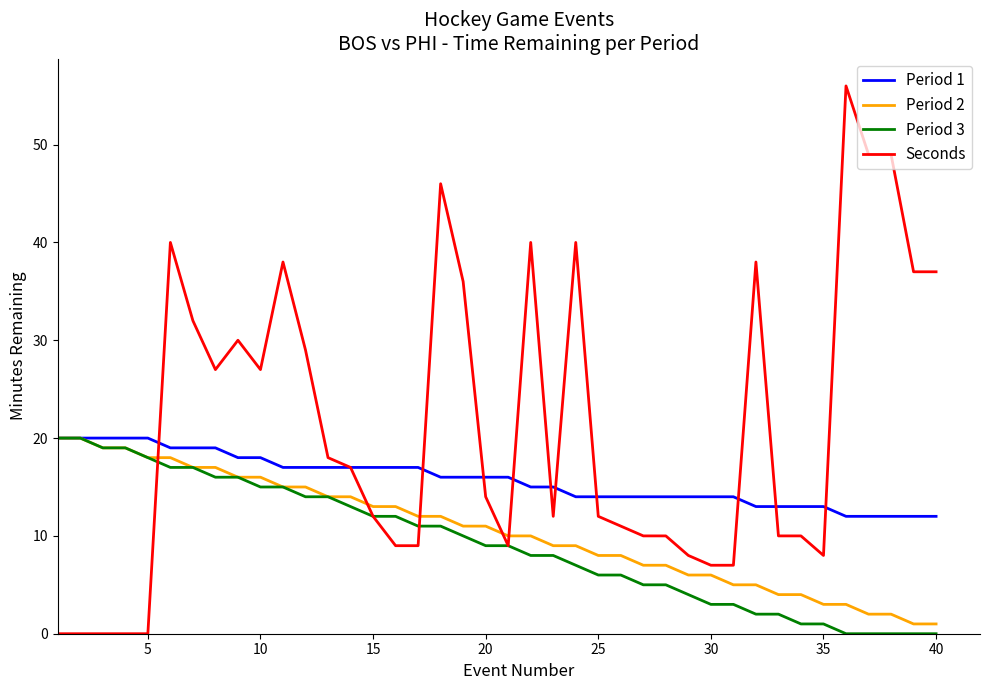

What is the greatest value displayed?

56